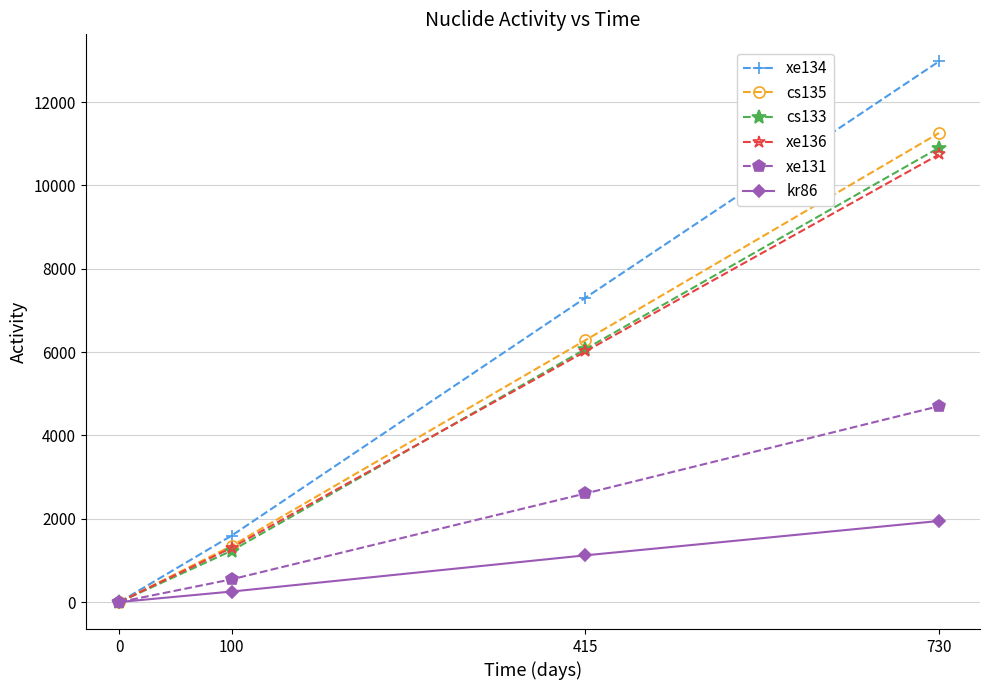

Is the value of kr86 at 100 greater than the value of cs133 at 730?

No